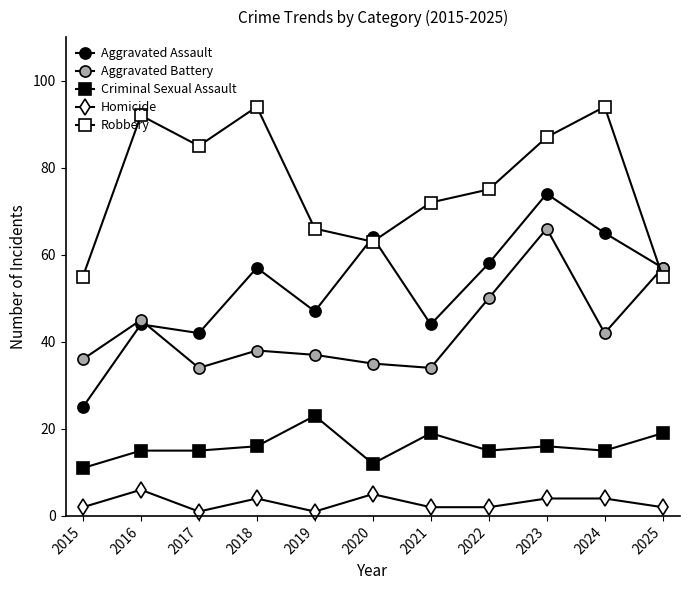

What is the total value across all series at 2024?

220